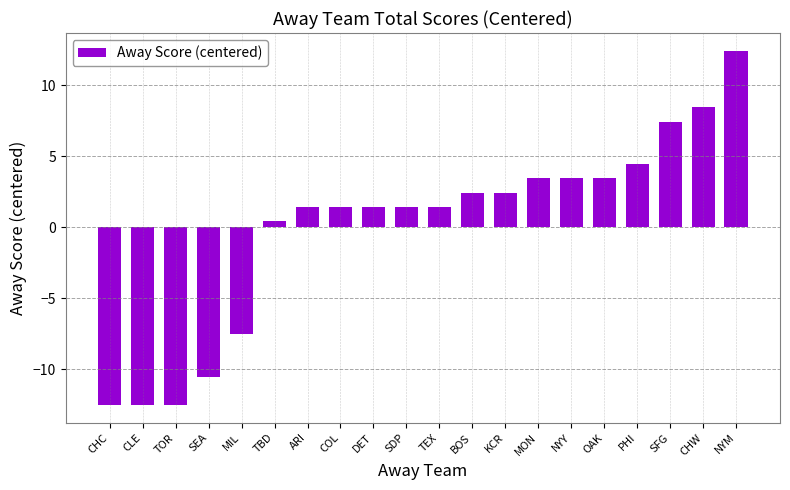

What is the sum of the values at SFG and KCR?

9.9